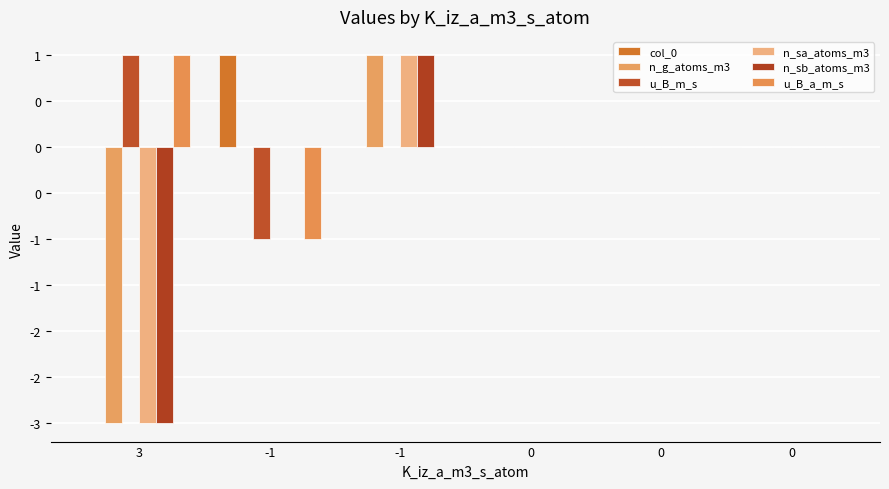

Are the bars horizontal?

No